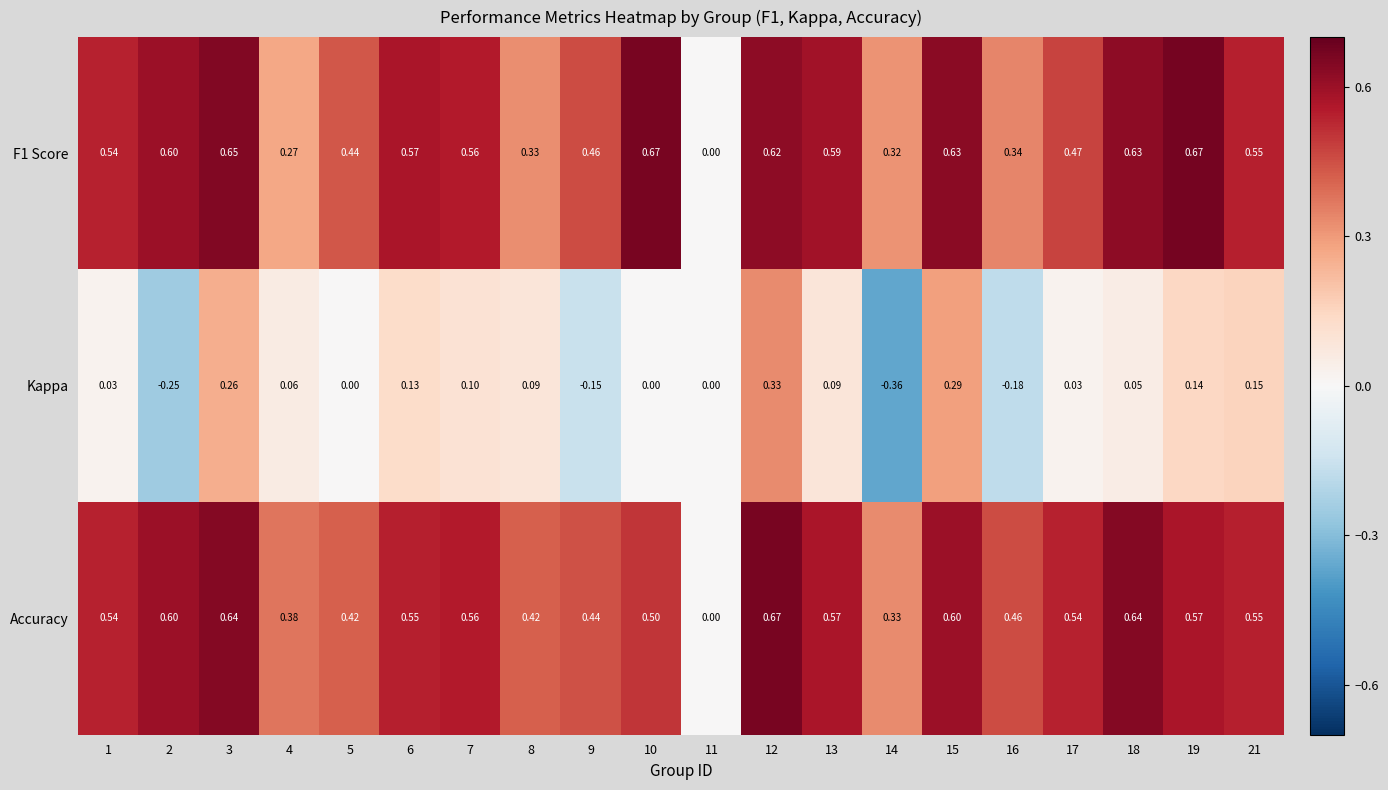

How many distinct data groups are displayed?

3